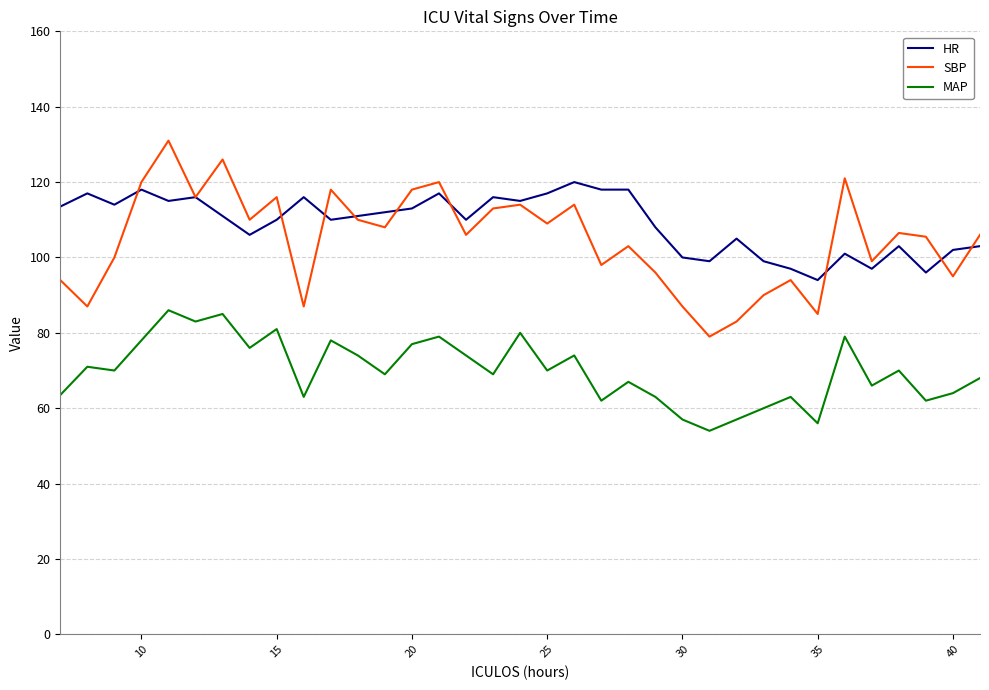

True or false: MAP and HR intersect in this chart.

False